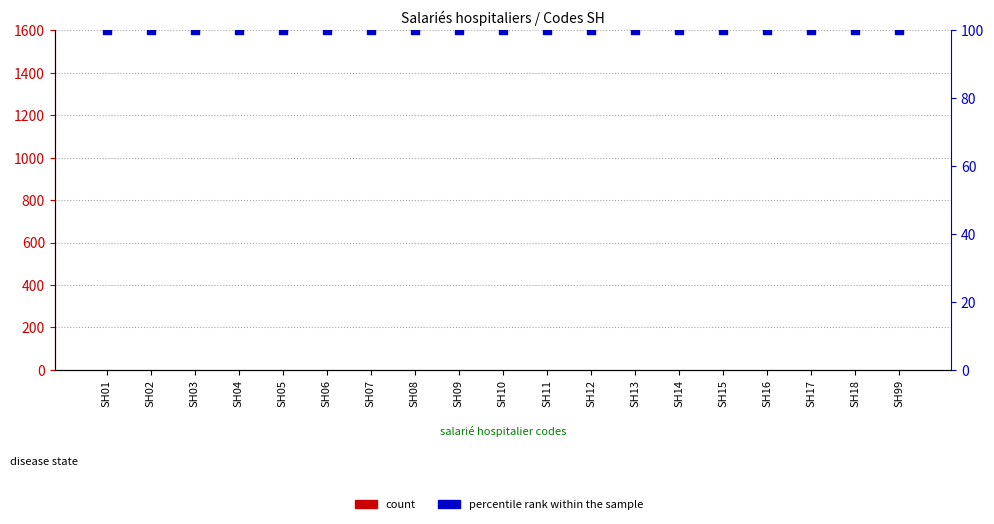

At which category is the sum across all series the highest?

SH01